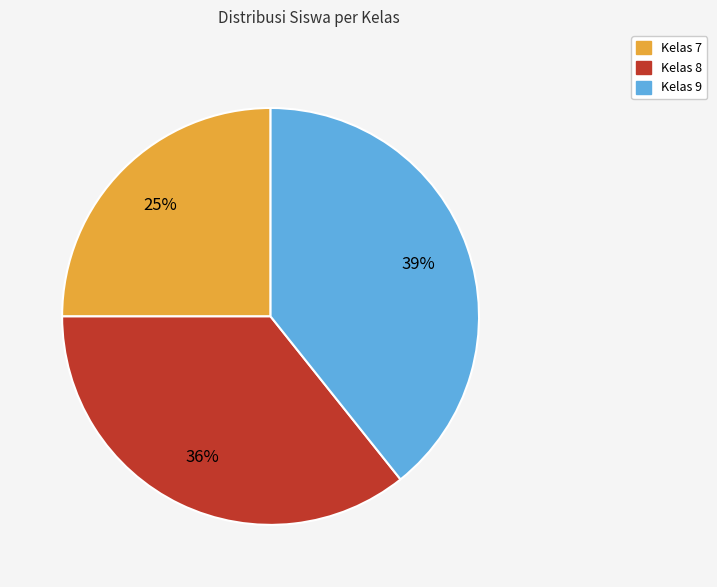

Is there any slice that represents more than half of the pie?

No